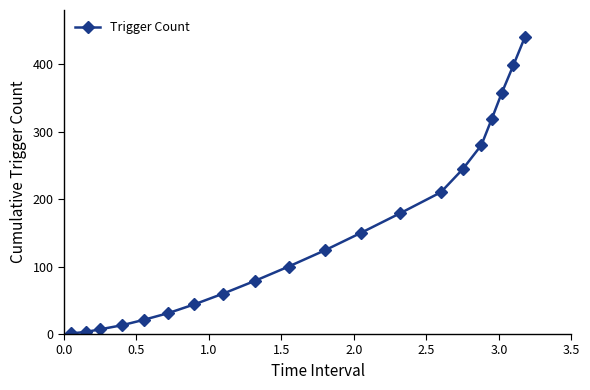

What is the minimum value shown in the chart?

1